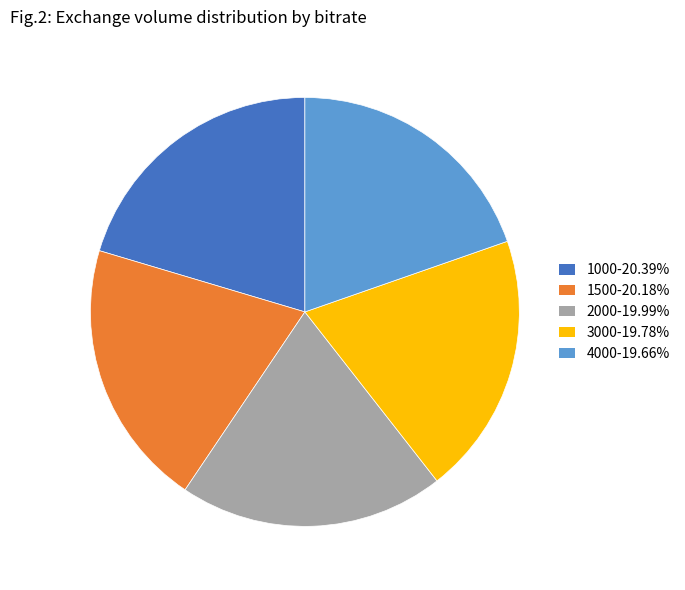

Is the sum of 4000-19.66% and 1000-20.39% greater than half?

No